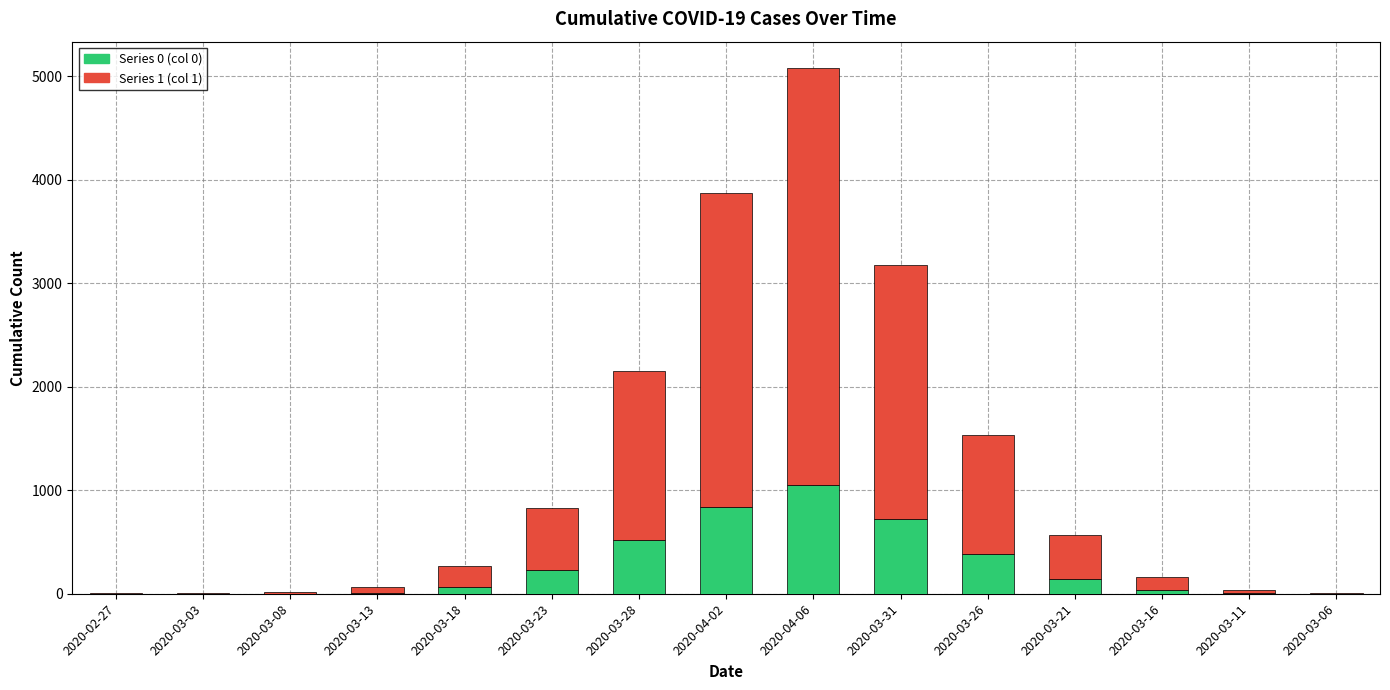

At which category is the sum across all series the highest?

2020-04-06